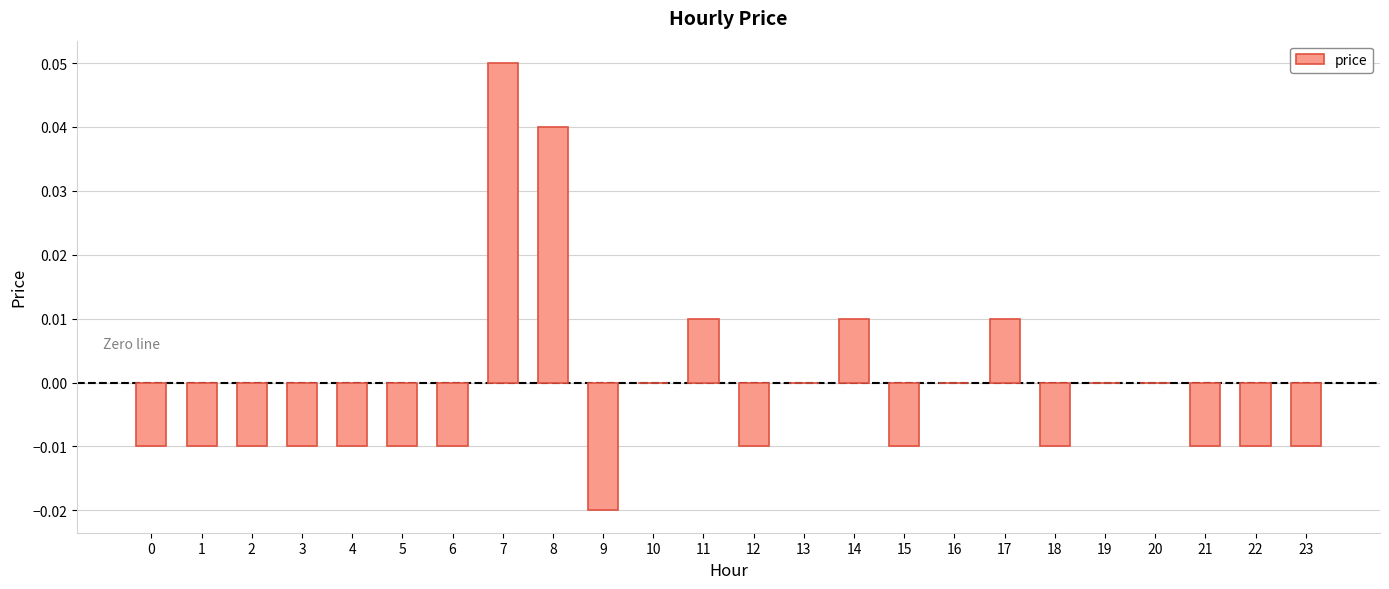

Which has a higher value, 20 or 7?

7